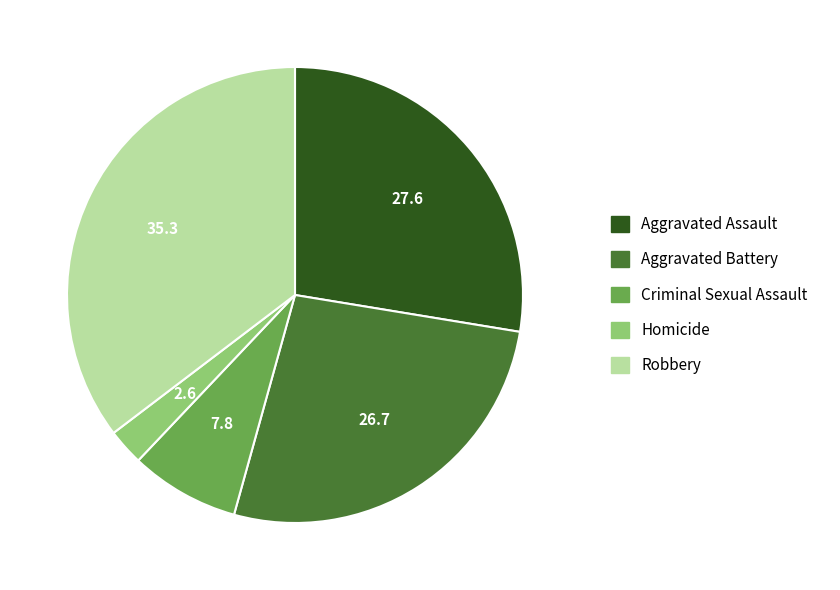

Count the number of slices in the pie.

5